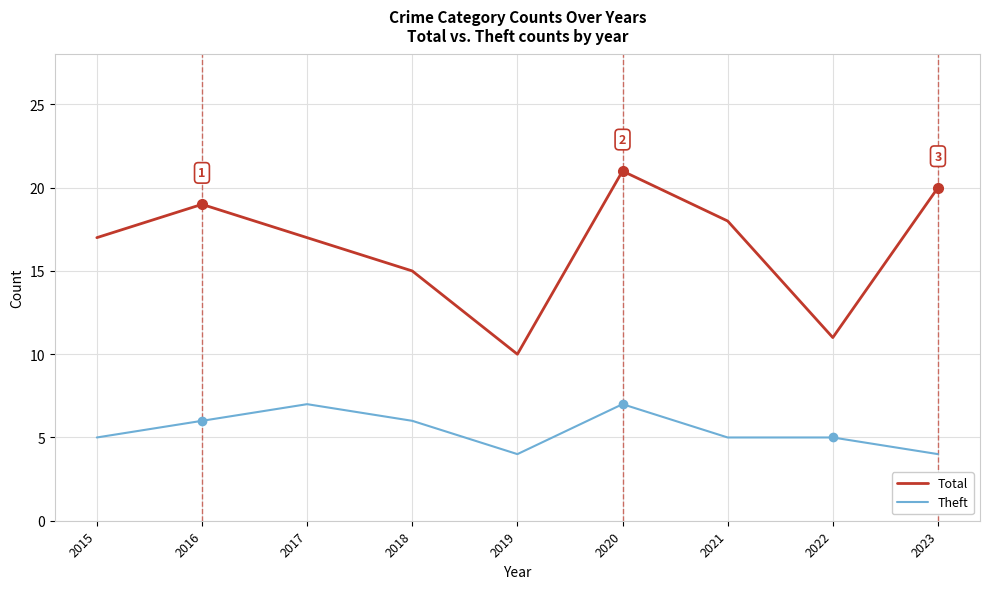

True or false: Theft has a value of 2 at 2015.

False